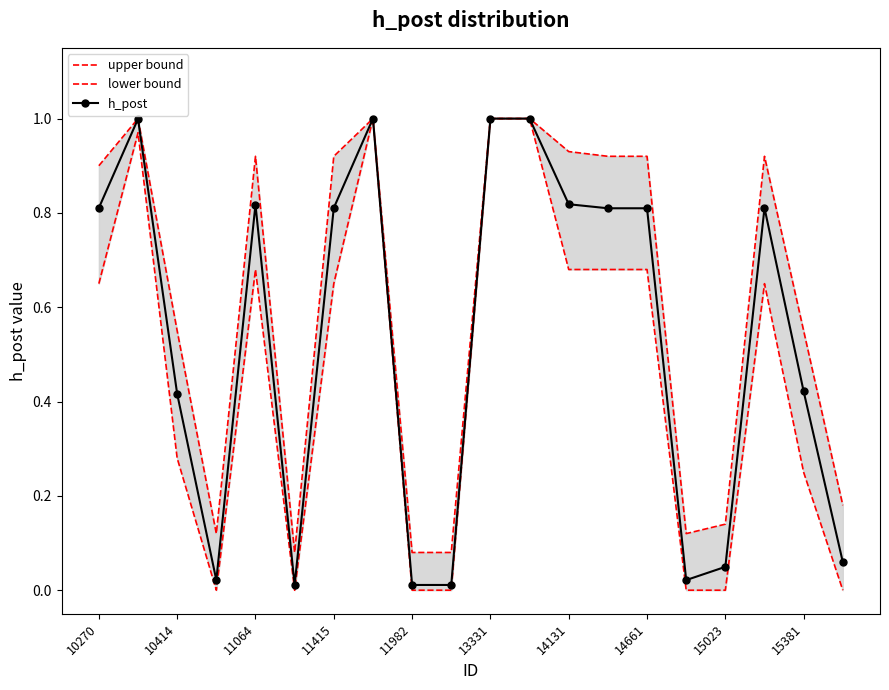

How many lines are shown in the chart?

3